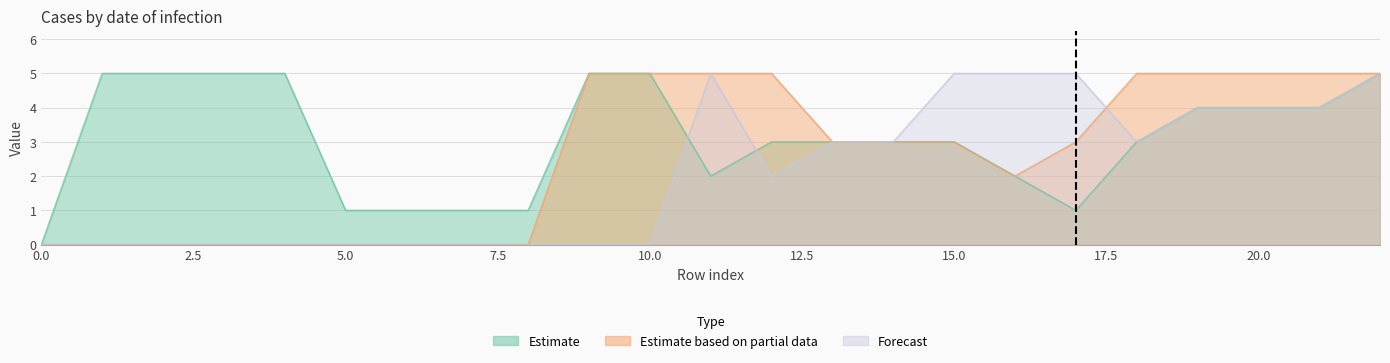

Which series has the largest total across all categories?

Estimate